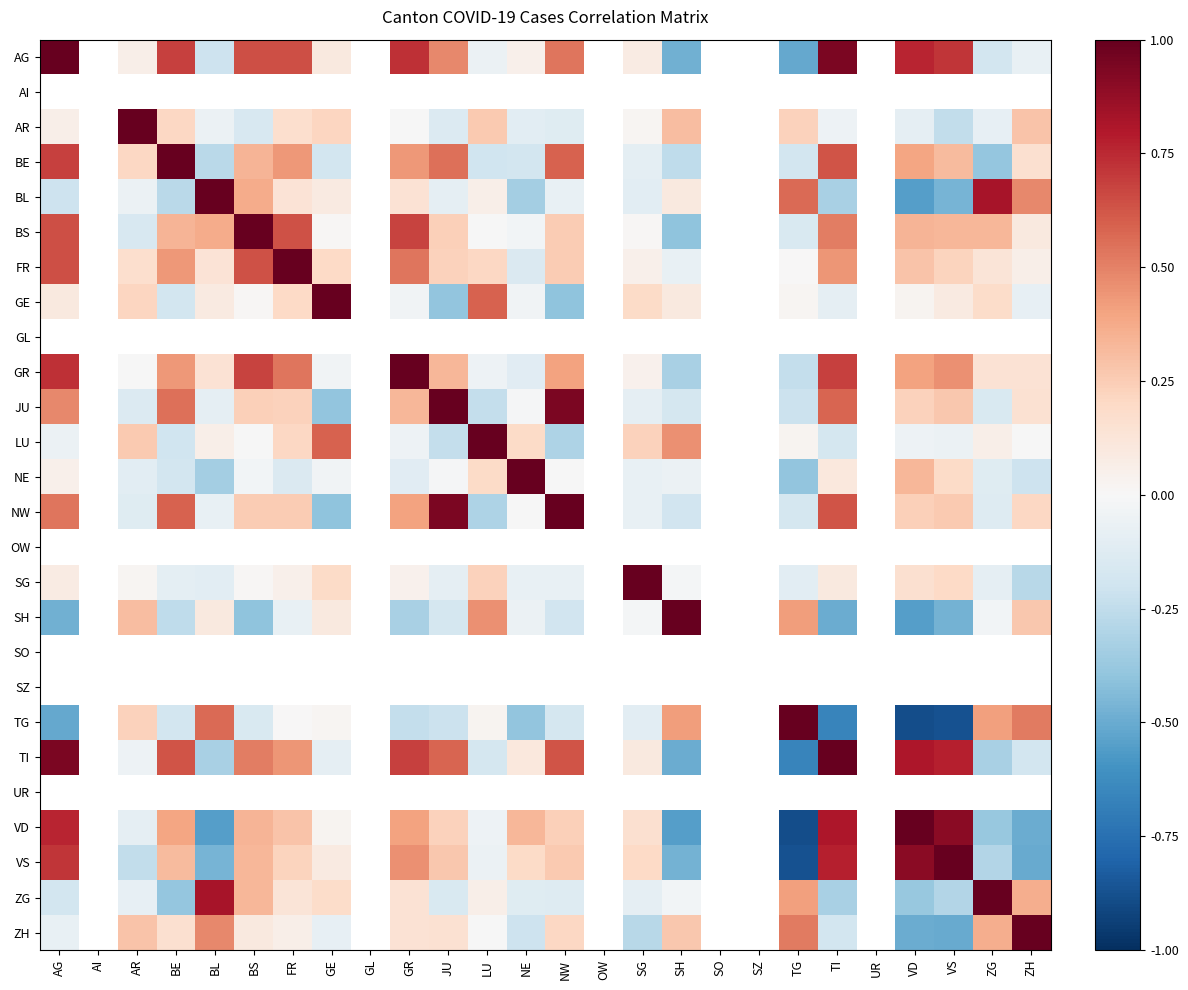

What is the maximum value shown in the chart?

1.0